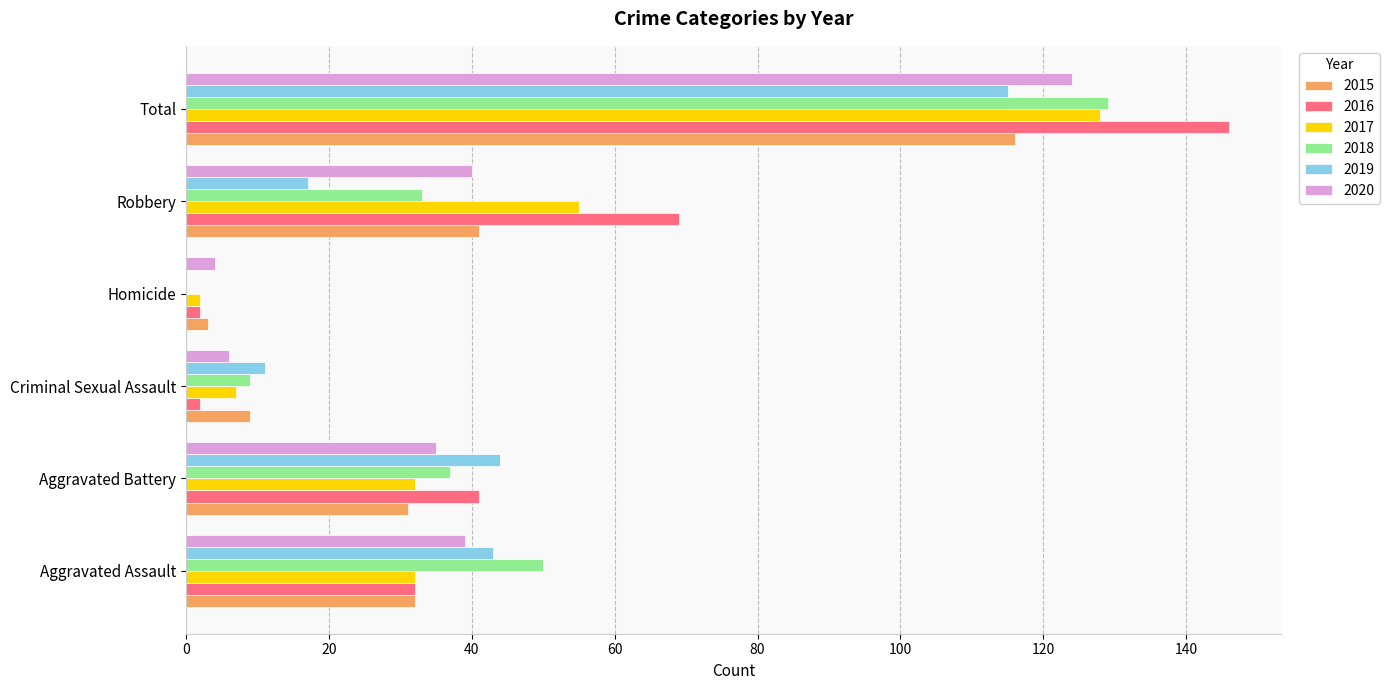

Count the number of categories in the chart.

6